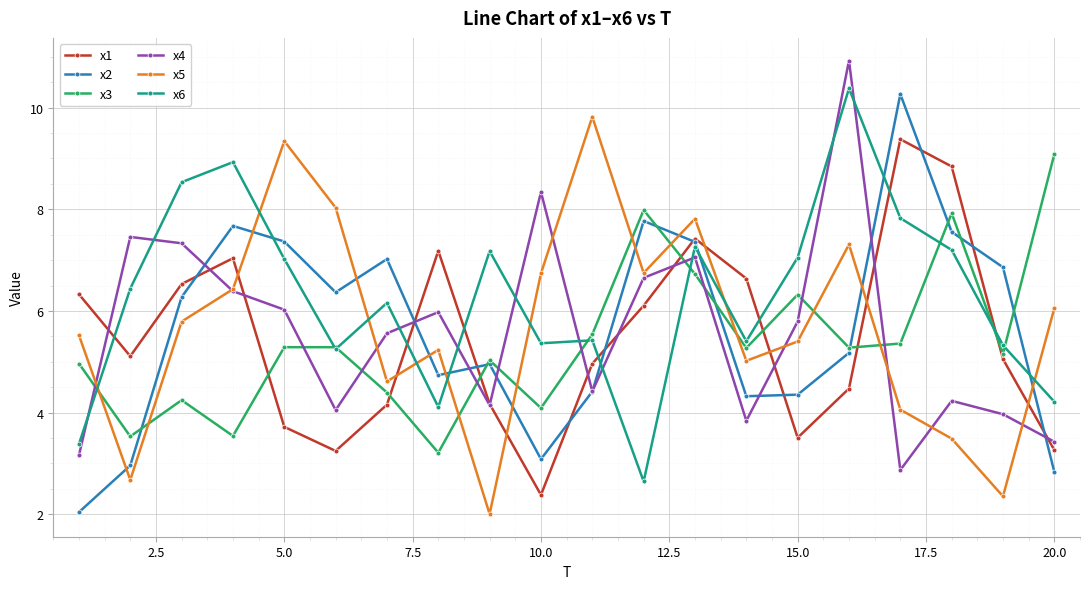

What is the lowest value of the x5 series?

2.0